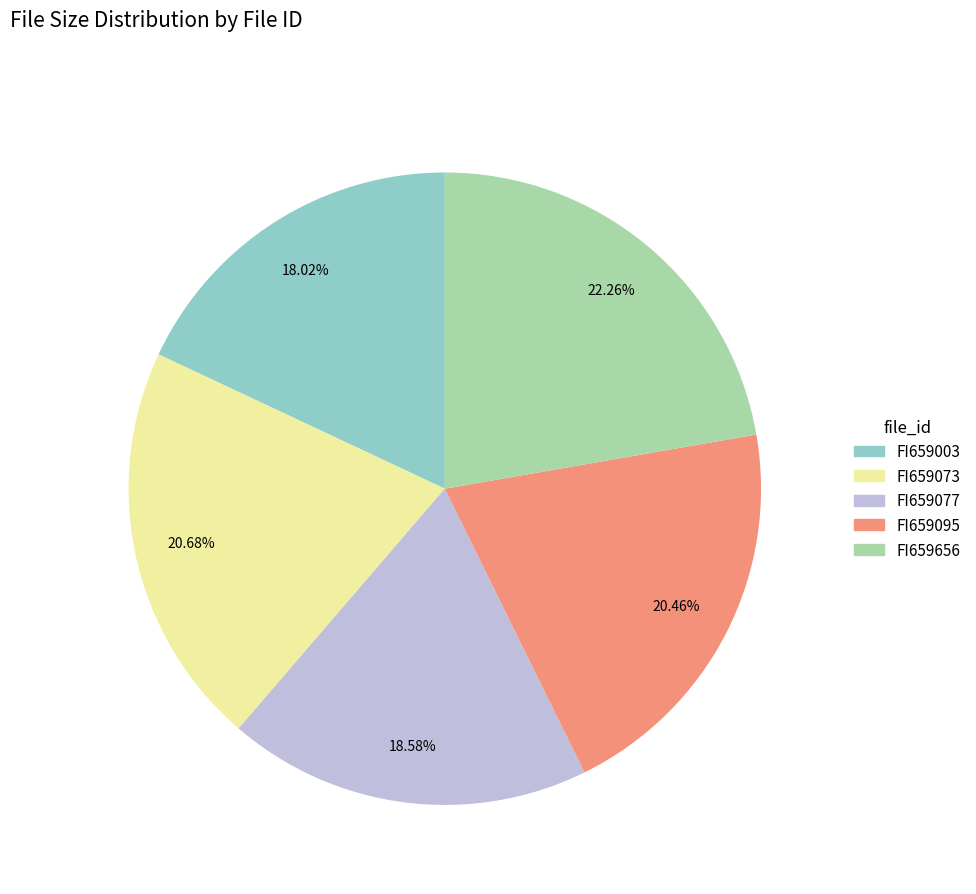

Does FI659095 account for over 50% of the chart?

No